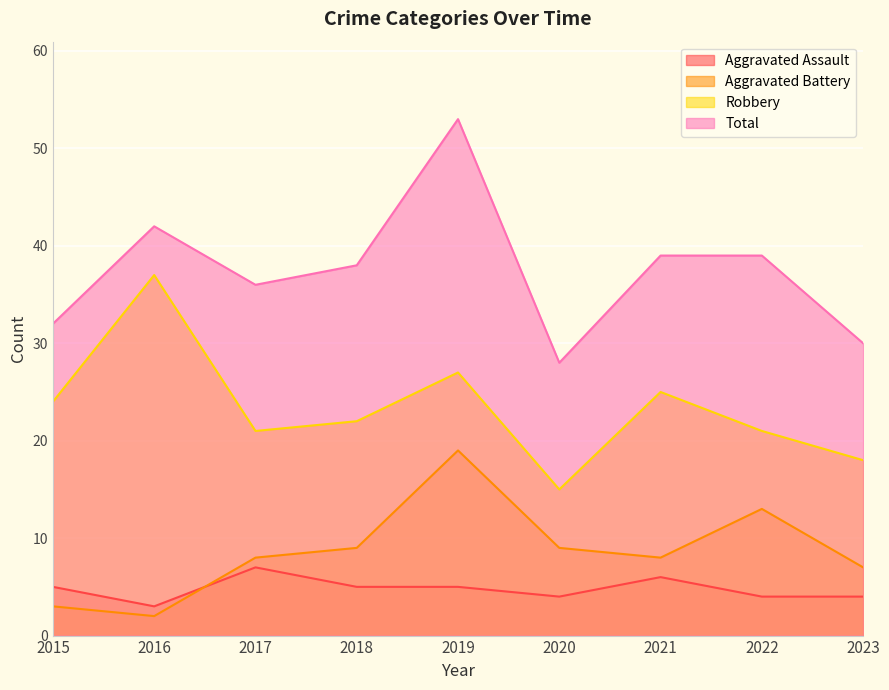

Reading right to left, what are all the values shown in this chart?

Aggravated Assault: 4	4	6	4	5	5	7	3	5
Aggravated Battery: 7	13	8	9	19	9	8	2	3
Robbery: 18	21	25	15	27	22	21	37	24
Total: 30	39	39	28	53	38	36	42	32